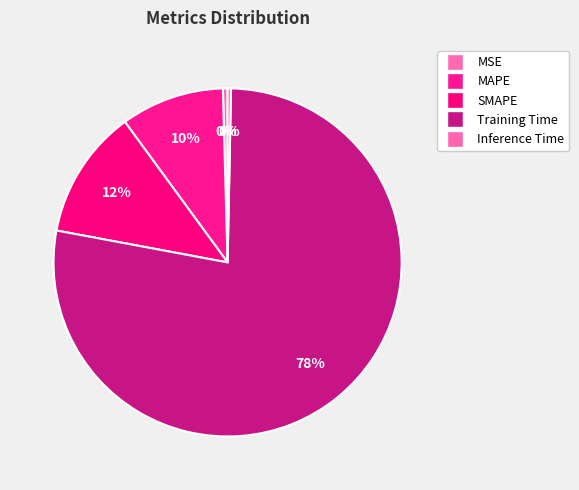

How many segments does this pie chart have?

5